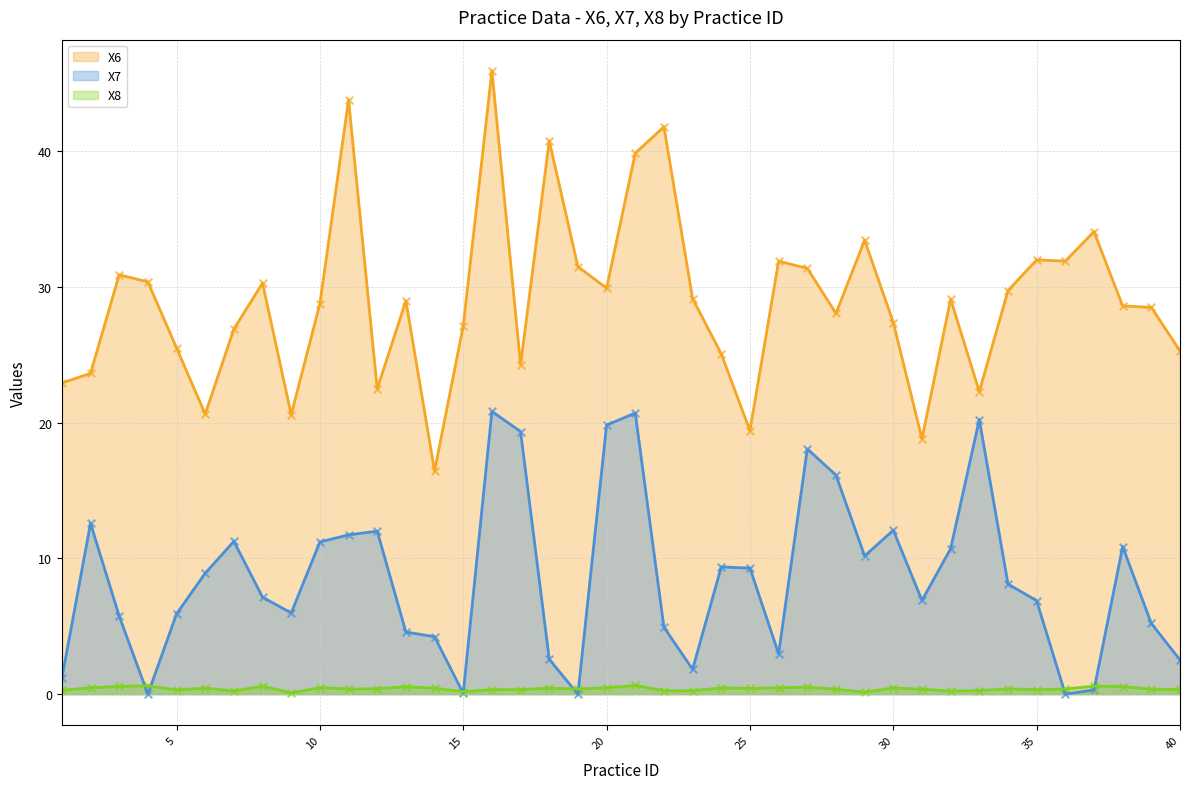

What is the total value across all series at 30?

39.9